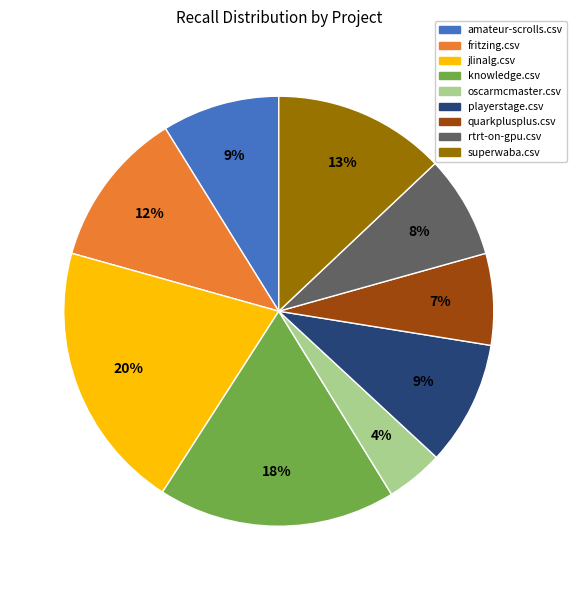

To the nearest percent, what is the average slice percentage?

11%